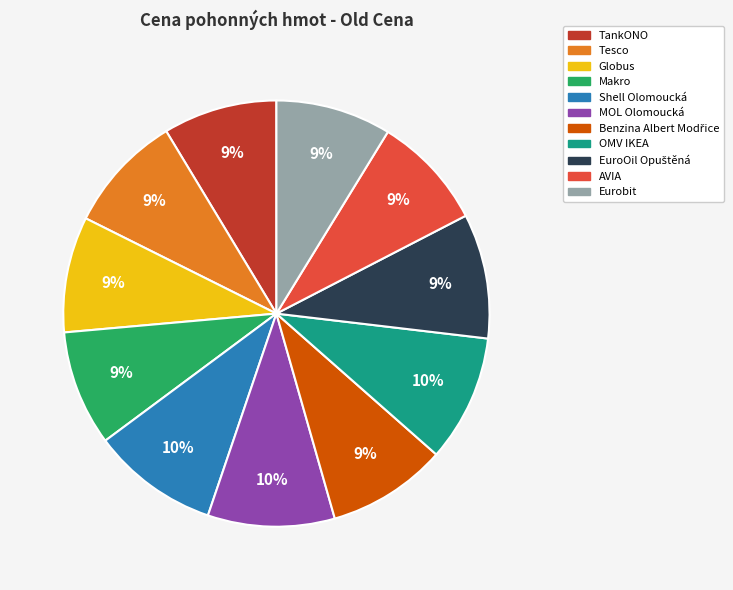

The Makro slice represents 9% of the pie. True or false?

True